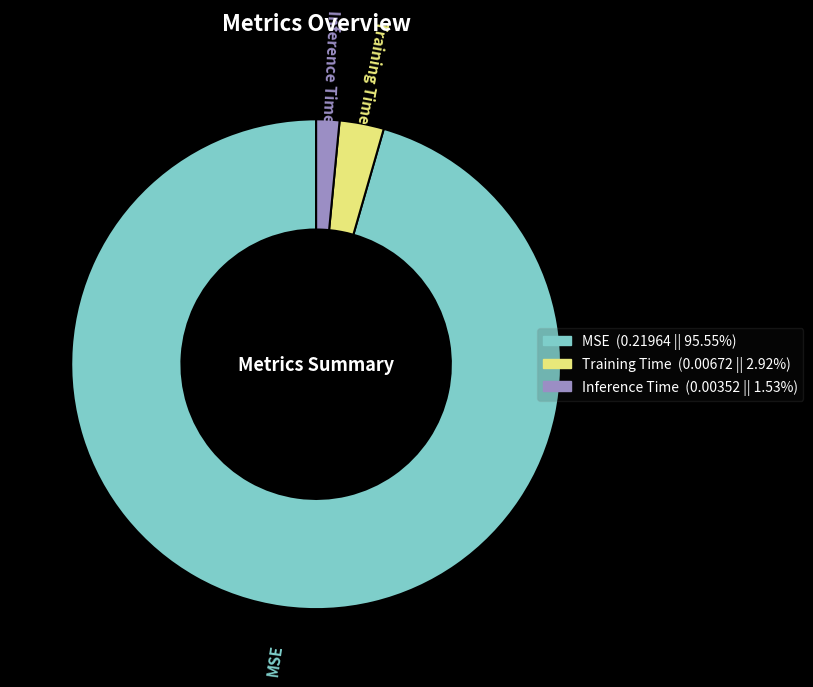

Is the sum of MSE and Inference Time greater than half?

Yes